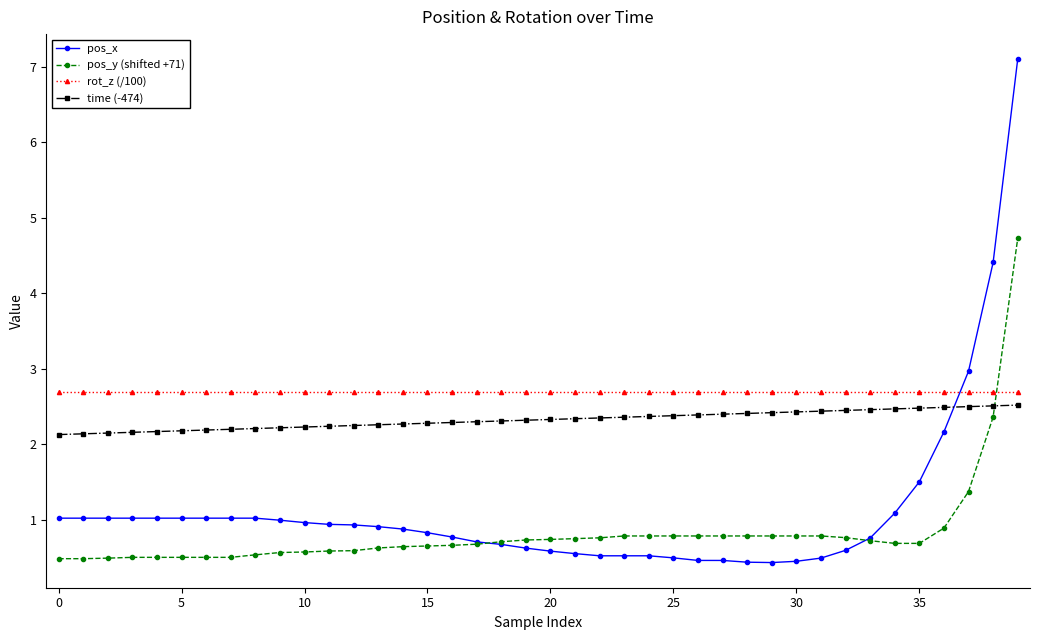

How many lines are shown in the chart?

4